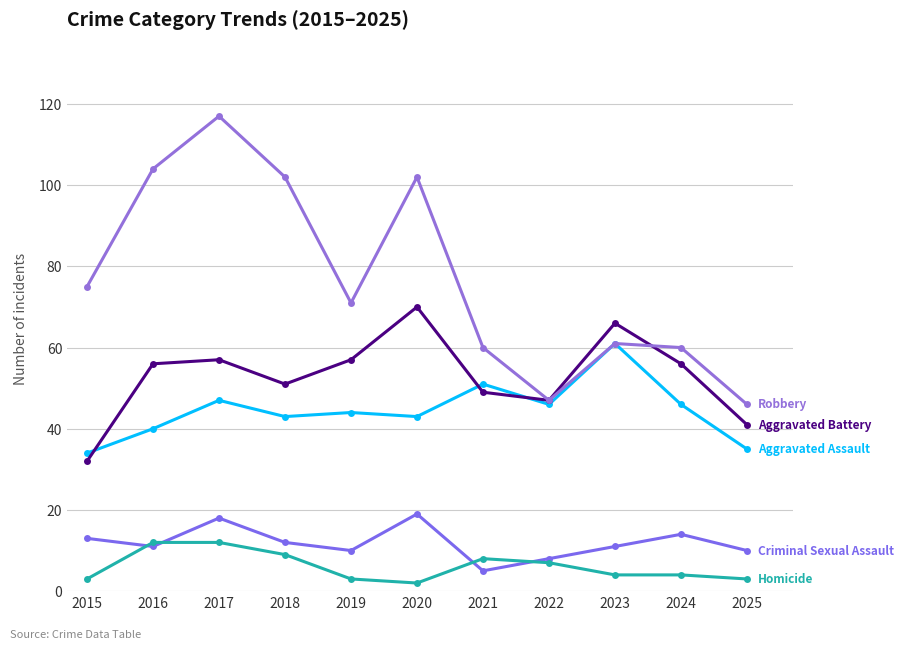

Count the number of categories in the chart.

11